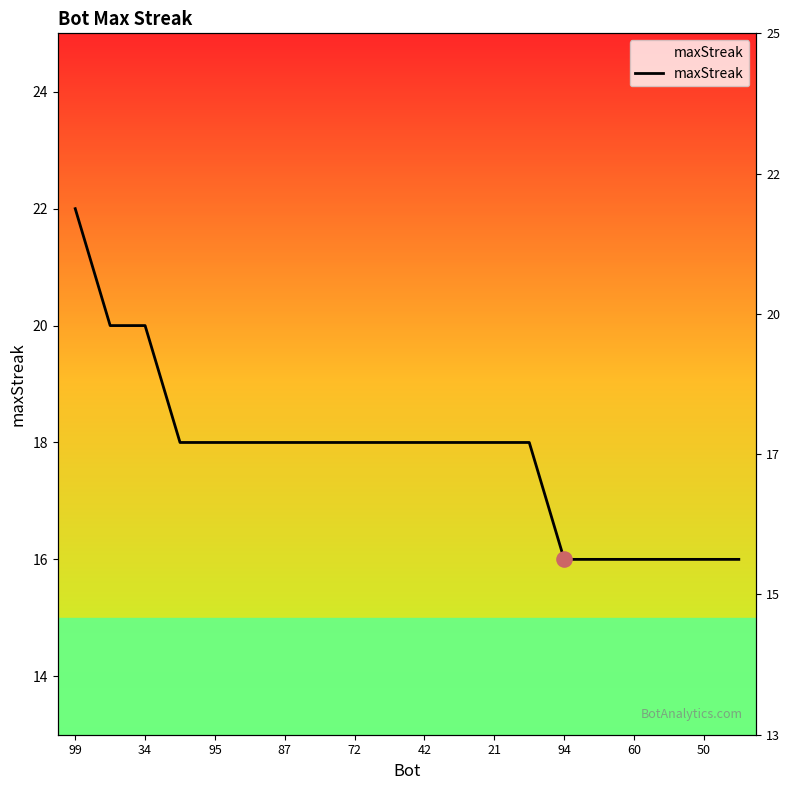

Between 17 and 34, which is larger?

34